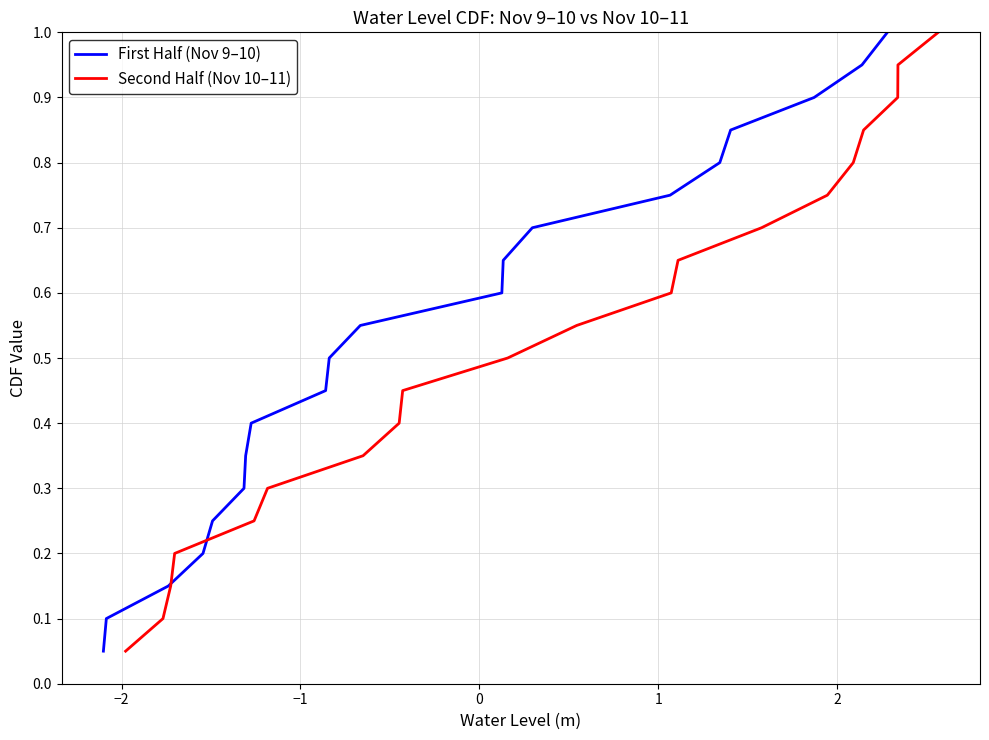

What are all the series names shown in the legend?

First Half (Nov 9–10), Second Half (Nov 10–11)